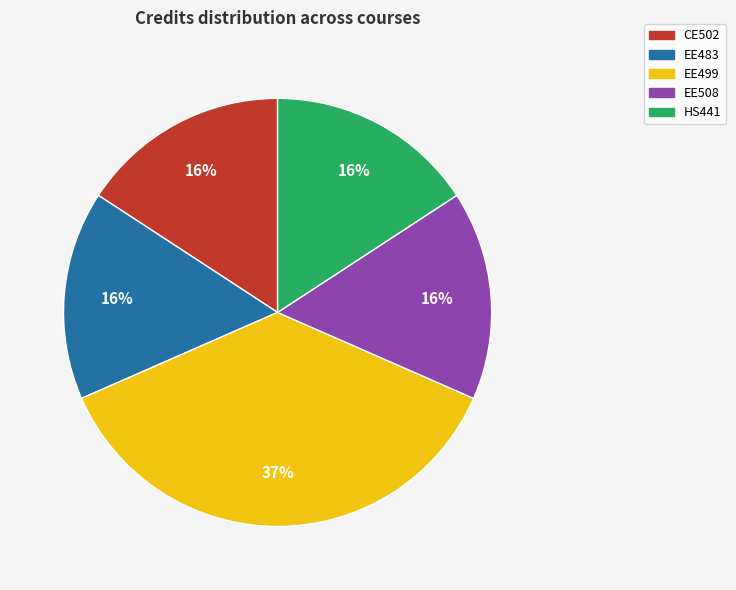

What is the largest slice in the pie chart?

EE499